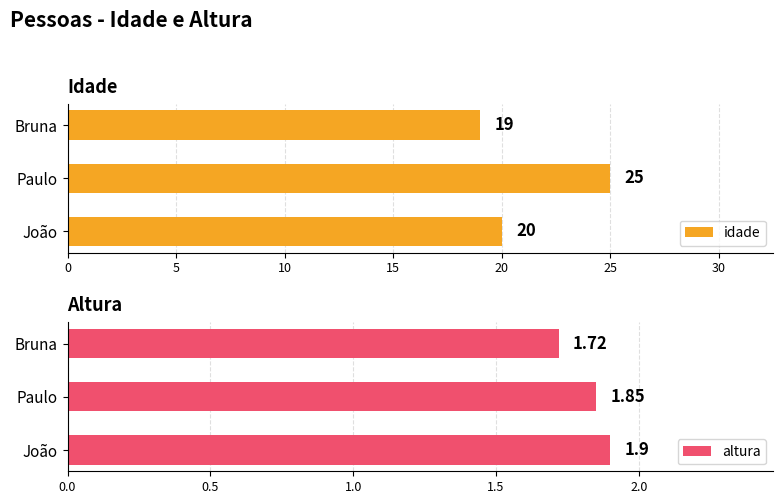

What is the sum of all idade values?

64